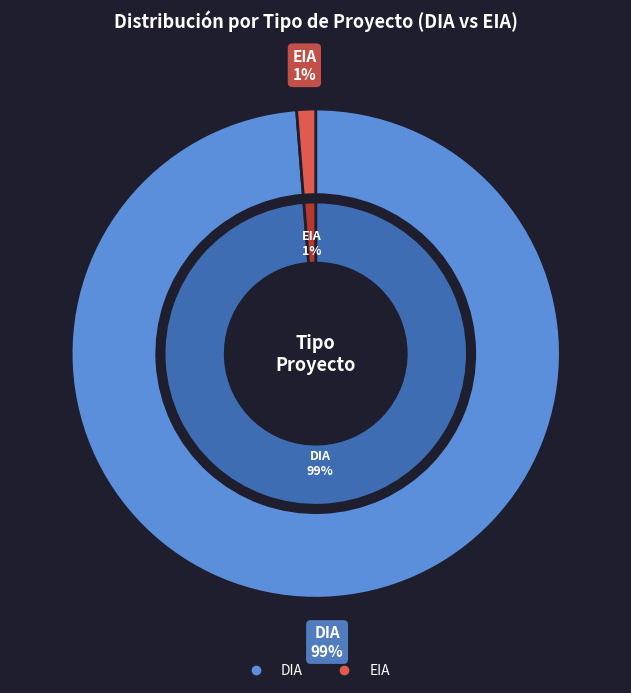

Count the number of slices in the pie.

2